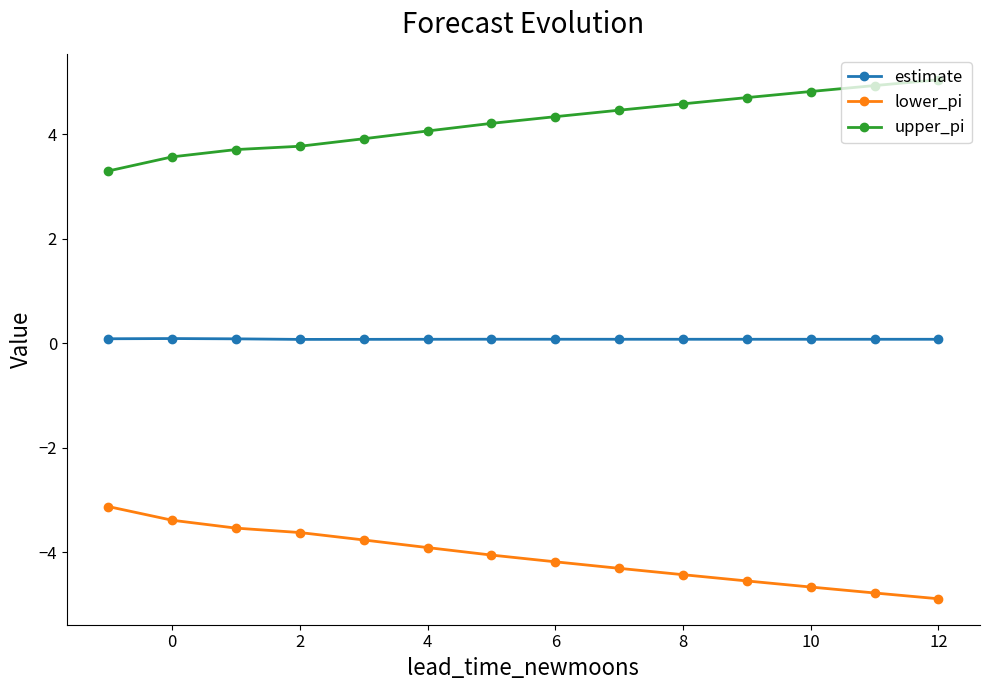

Reading left to right, list all the values displayed in this chart.

estimate: 0.1	0.1	0.1	0.1	0.1	0.1	0.1	0.1	0.1	0.1	0.1	0.1	0.1	0.1
lower_pi: -3.1	-3.4	-3.5	-3.6	-3.8	-3.9	-4.1	-4.2	-4.3	-4.4	-4.6	-4.7	-4.8	-4.9
upper_pi: 3.3	3.6	3.7	3.8	3.9	4.1	4.2	4.3	4.5	4.6	4.7	4.8	4.9	5.0